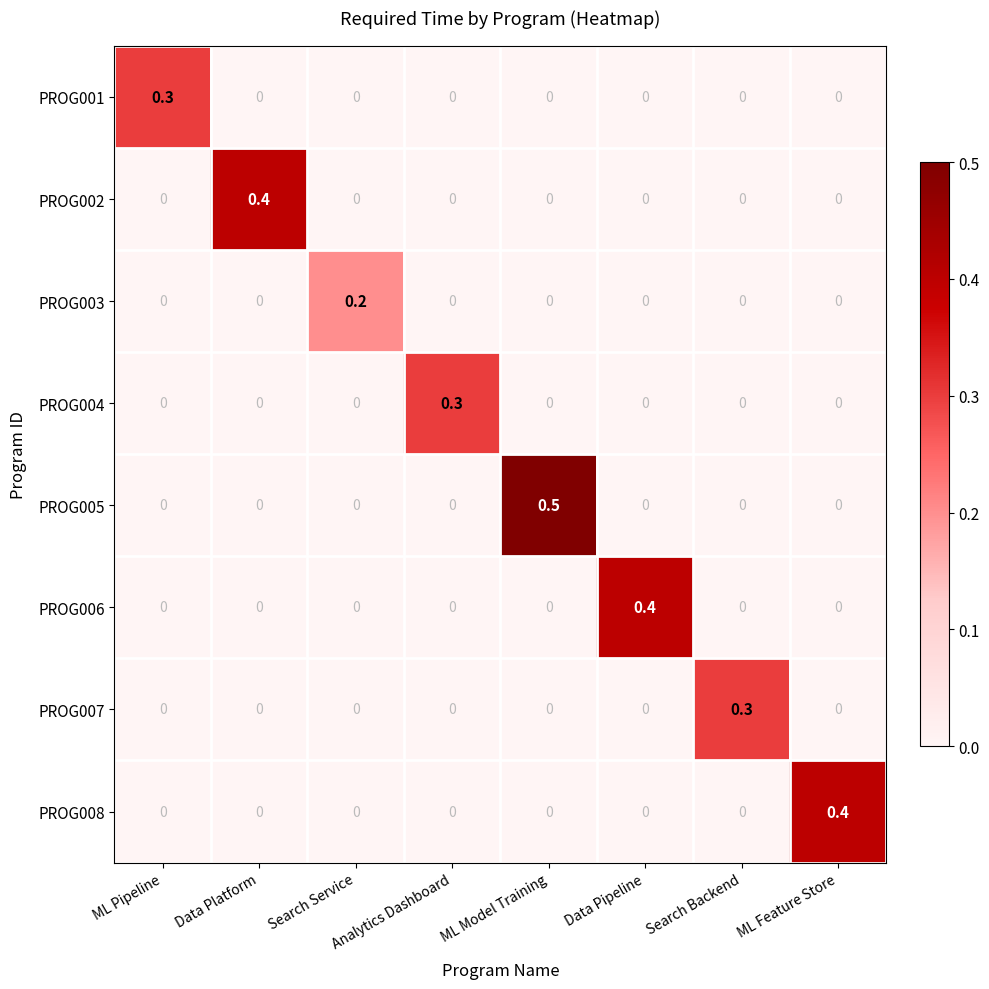

Is the value of PROG005 at Data Platform greater than the value of PROG008 at ML Feature Store?

No